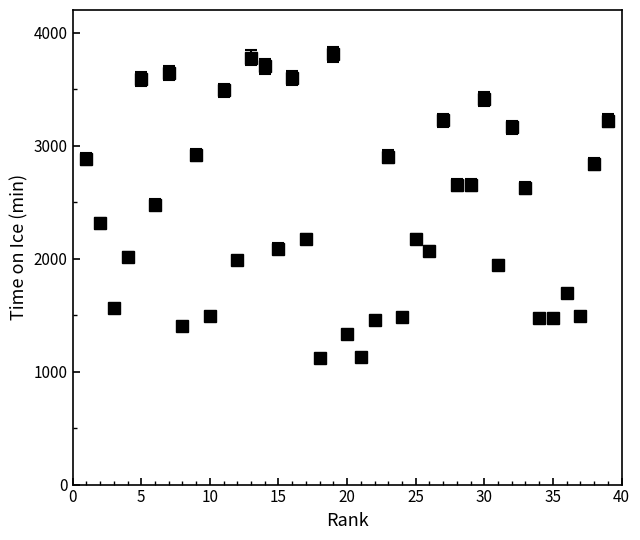

What is the difference between the maximum and minimum values?

2688